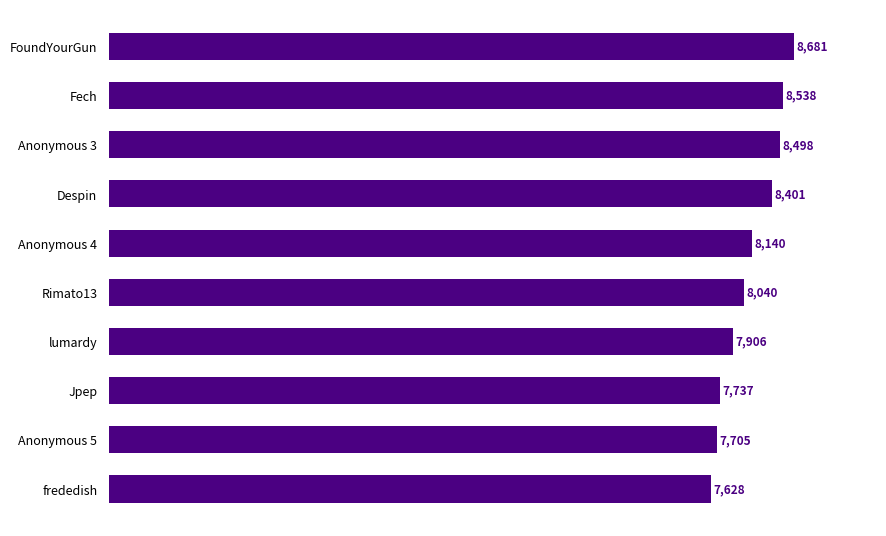

List the labels in order of value, largest first.

FoundYourGun, Fech, Anonymous 3, Despin, Anonymous 4, Rimato13, lumardy, Jpep, Anonymous 5, frededish